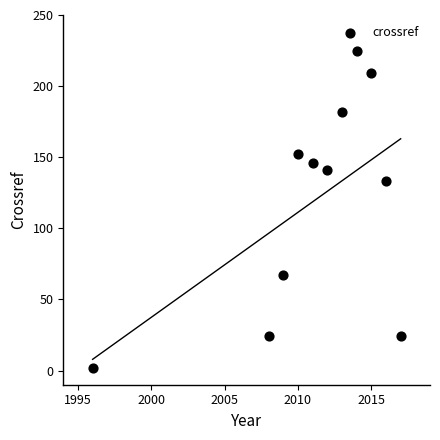

What is the range of Y values (max minus min)?

223